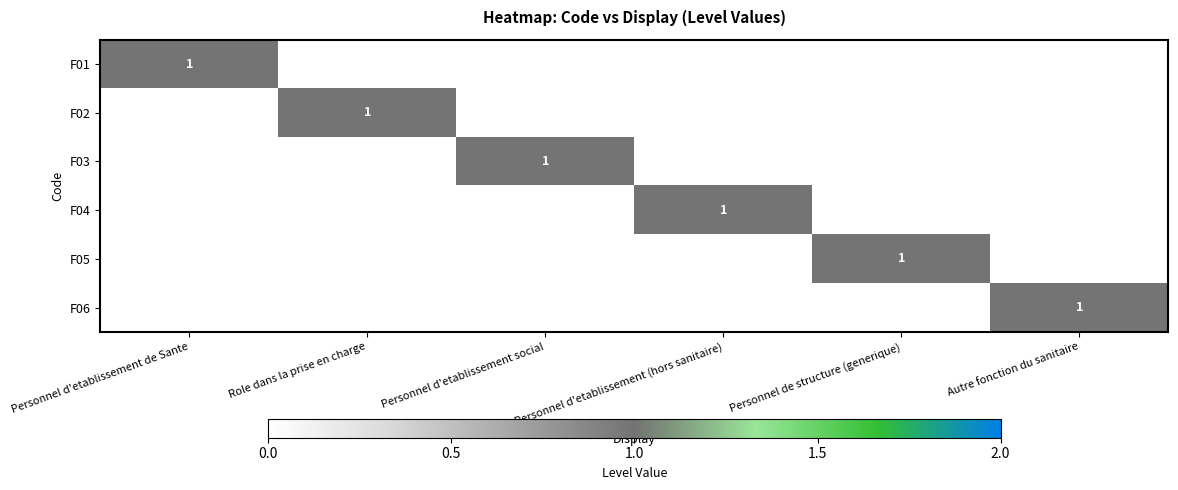

Is it true that F05 equals 1 at Personnel de structure (generique)?

True